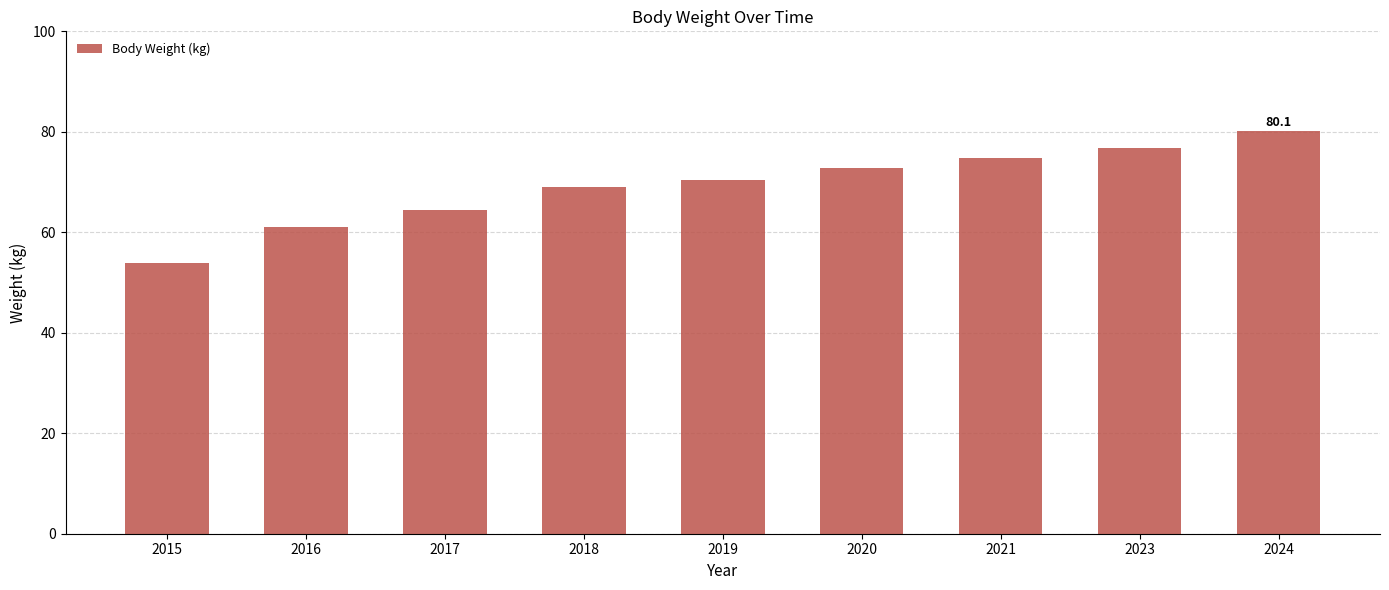

Does the chart contain stacked bars?

No